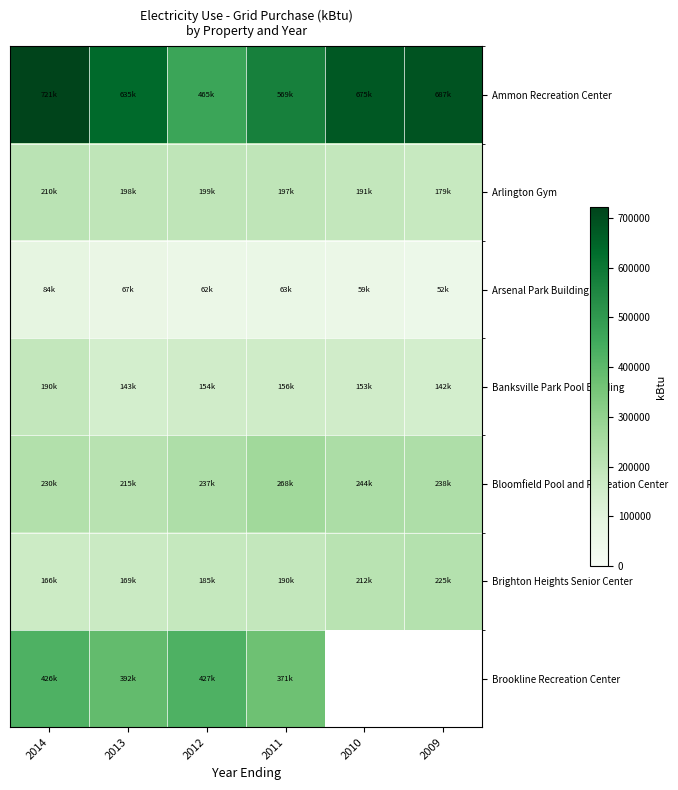

What is the average value of the Brighton Heights Senior Center series?

191296.1